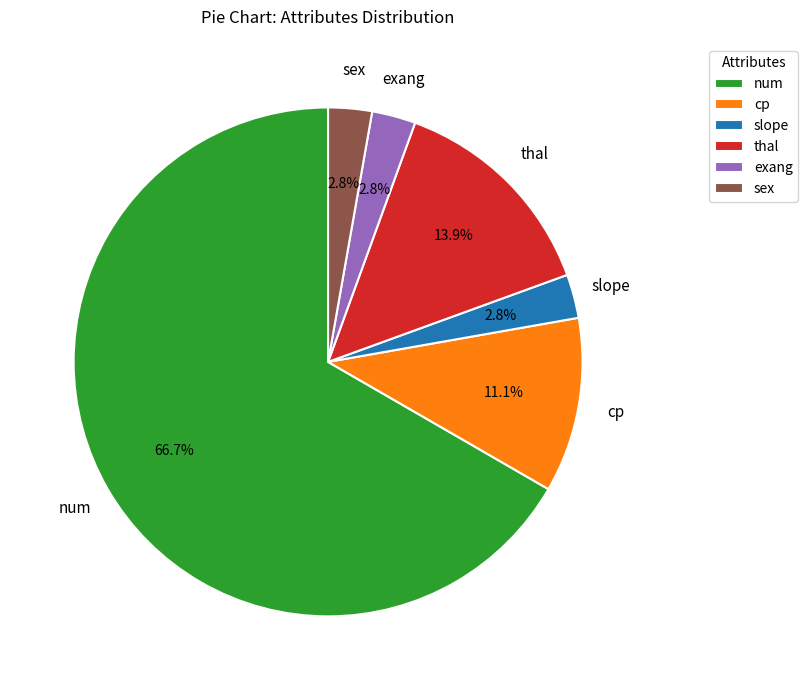

What is the ratio of the value at cp to the value at slope?

4.0